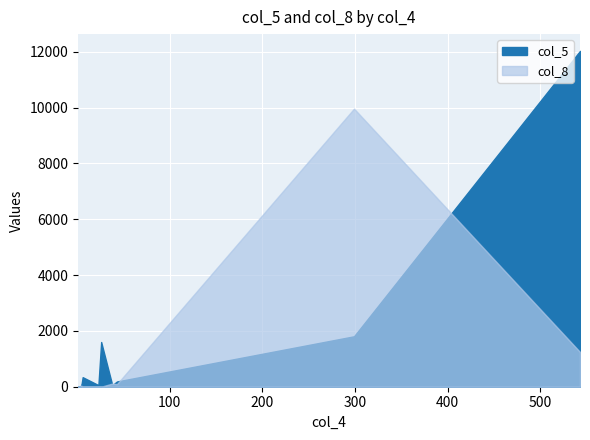

Is it true that col_5 equals 2182 at shailya2001?

False